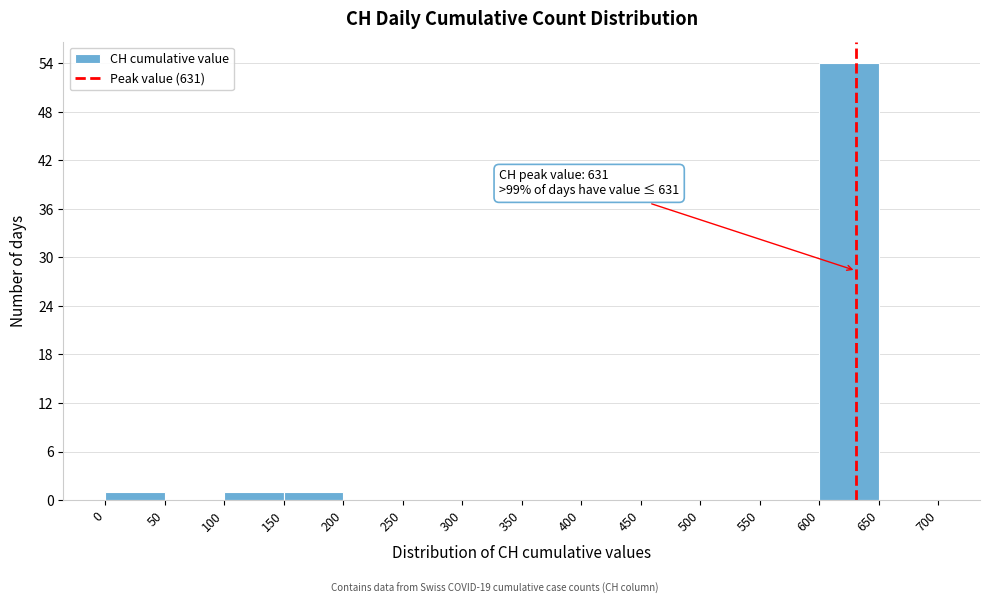

Over which range of the x-axis is the bar tallest?

600 to 650